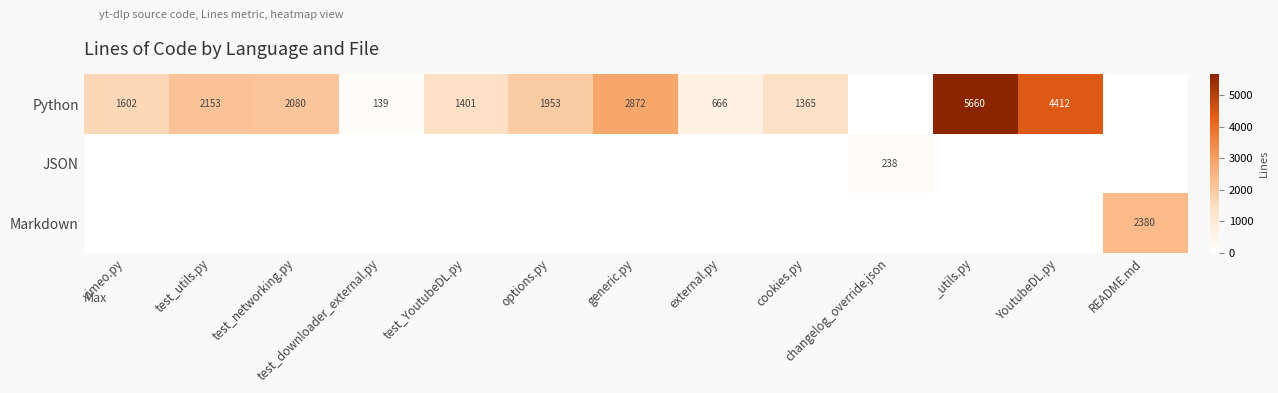

The JSON series shows 115 at changelog_override.json. True or false?

False